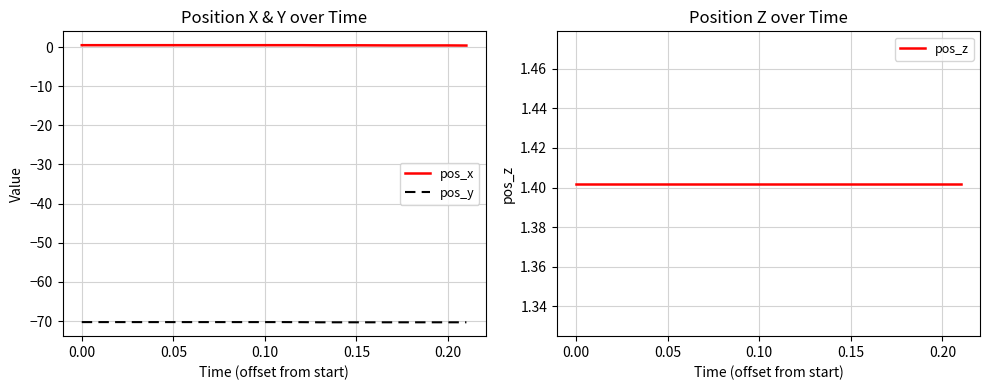

True or false: pos_x and pos_y intersect in this chart.

False